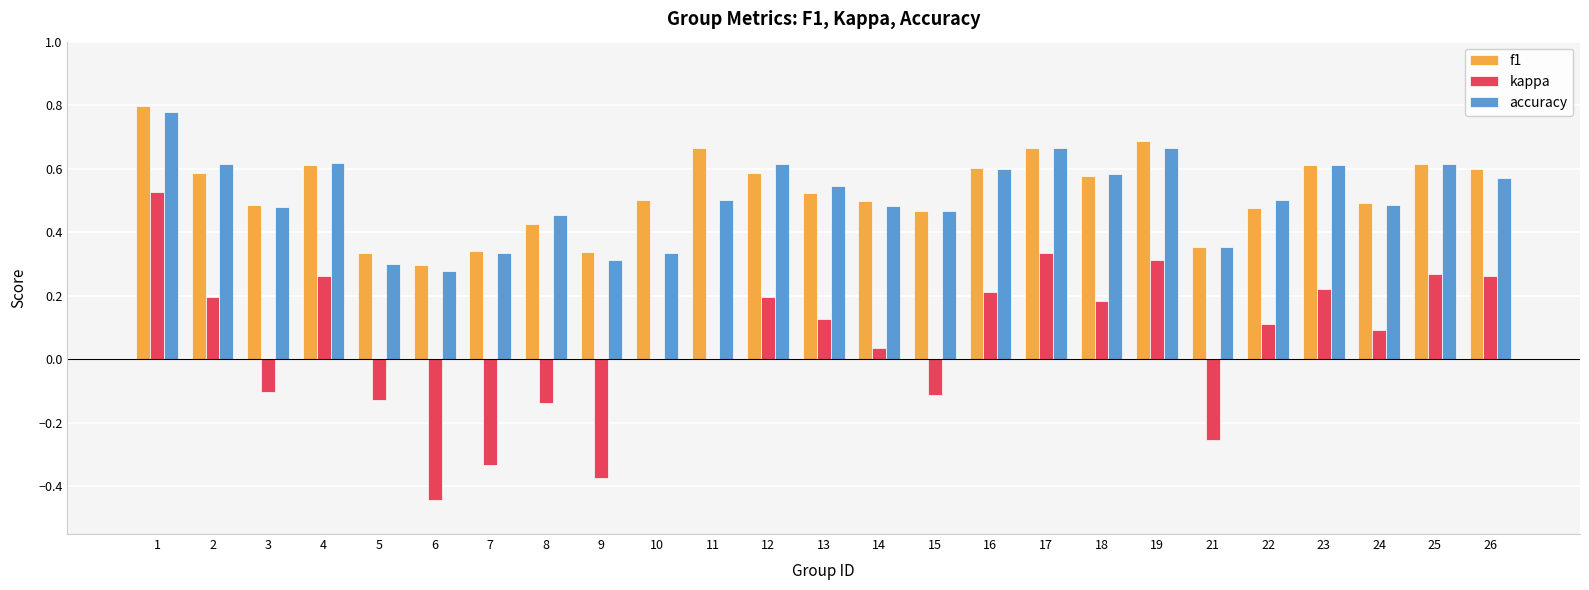

What is the sum of all accuracy values?

12.8